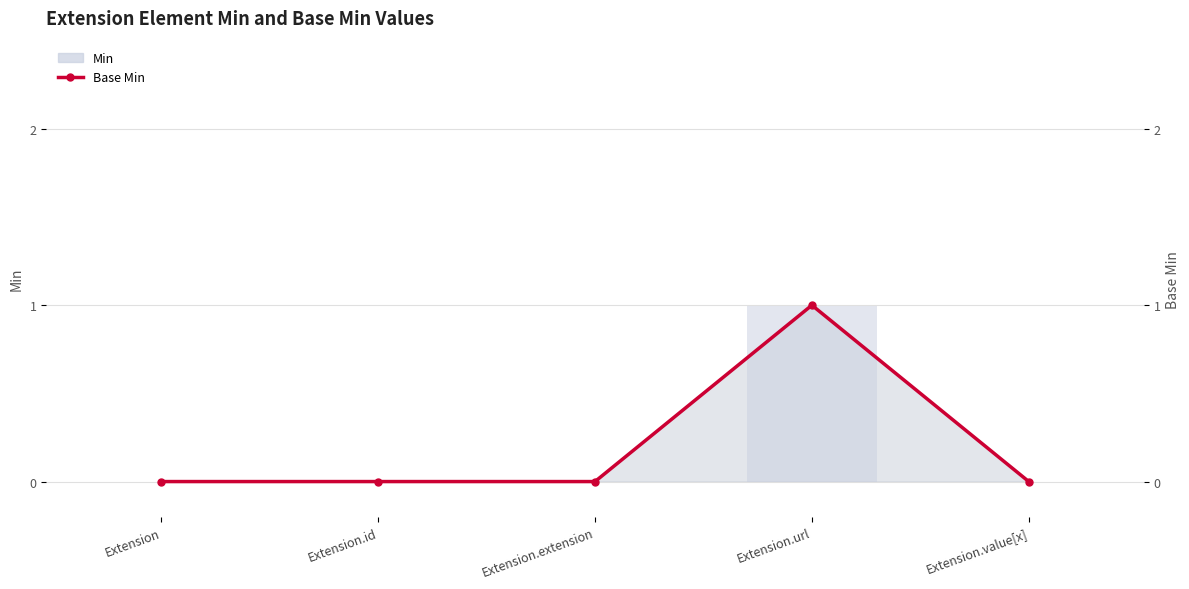

Are the bars grouped side by side (vs. stacked)?

No